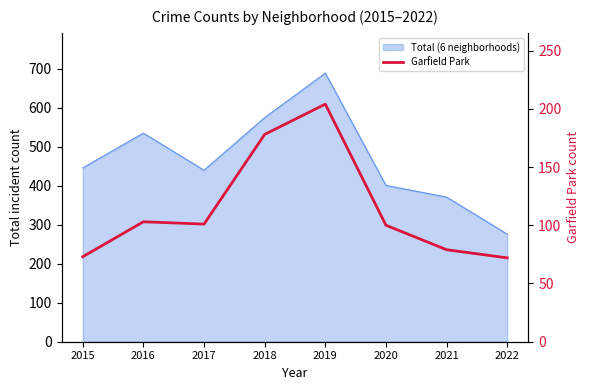

The chart shows a value of 100 at 2020. True or false?

True